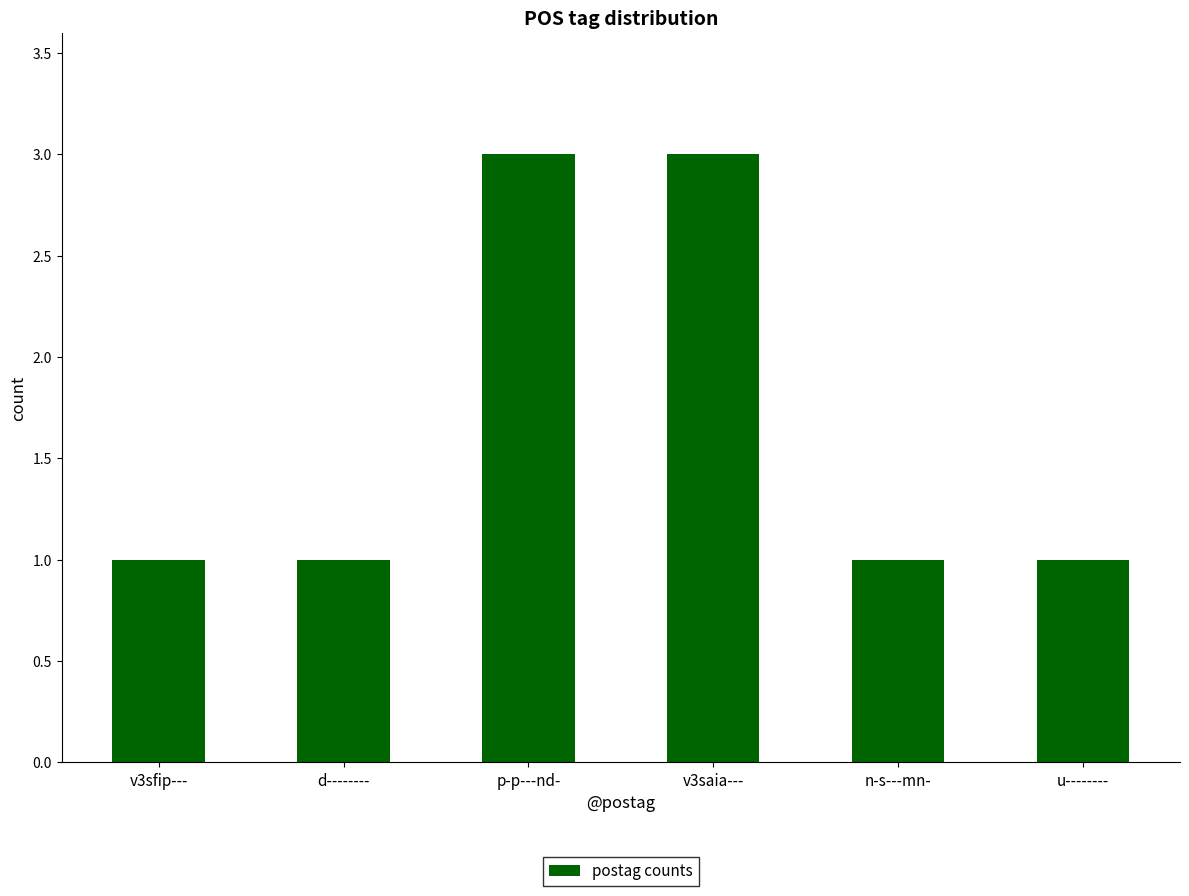

The value at v3sfip--- is 1. True or false?

True